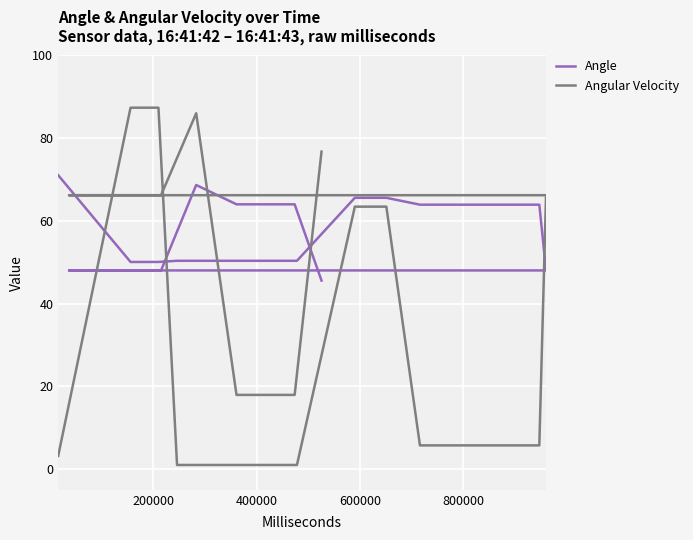

How many intersections are there between Angular Velocity and Angle?

5